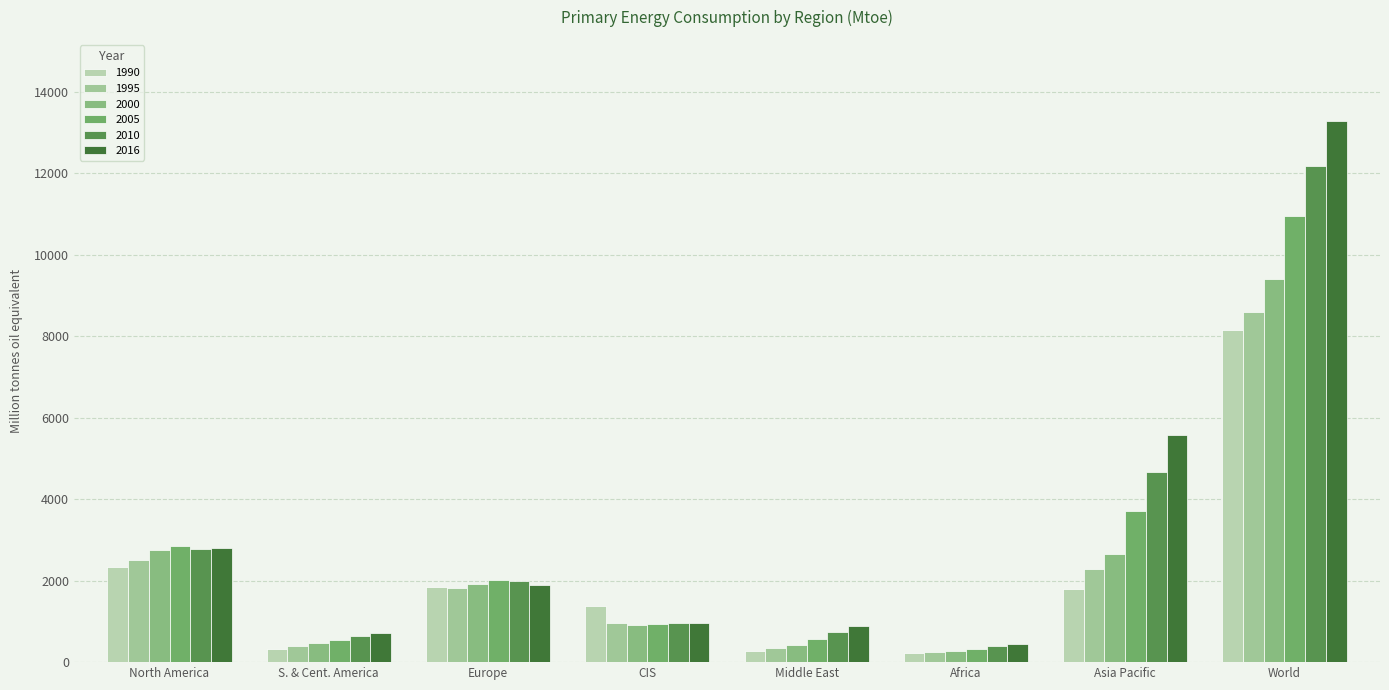

What is the label of the 4th bar from the left?

CIS